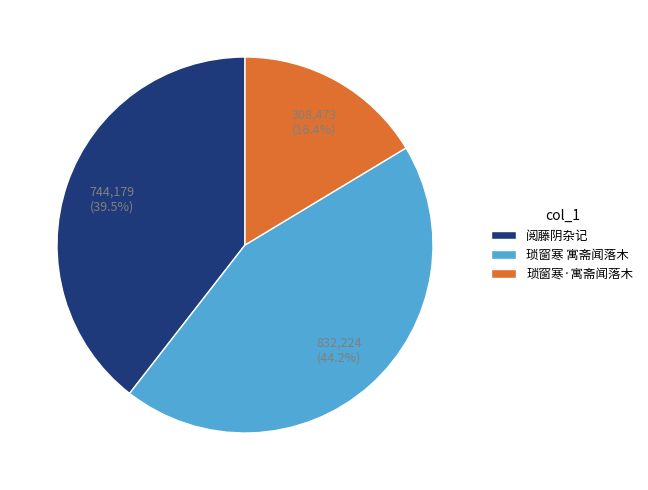

Count the number of slices in the pie.

3